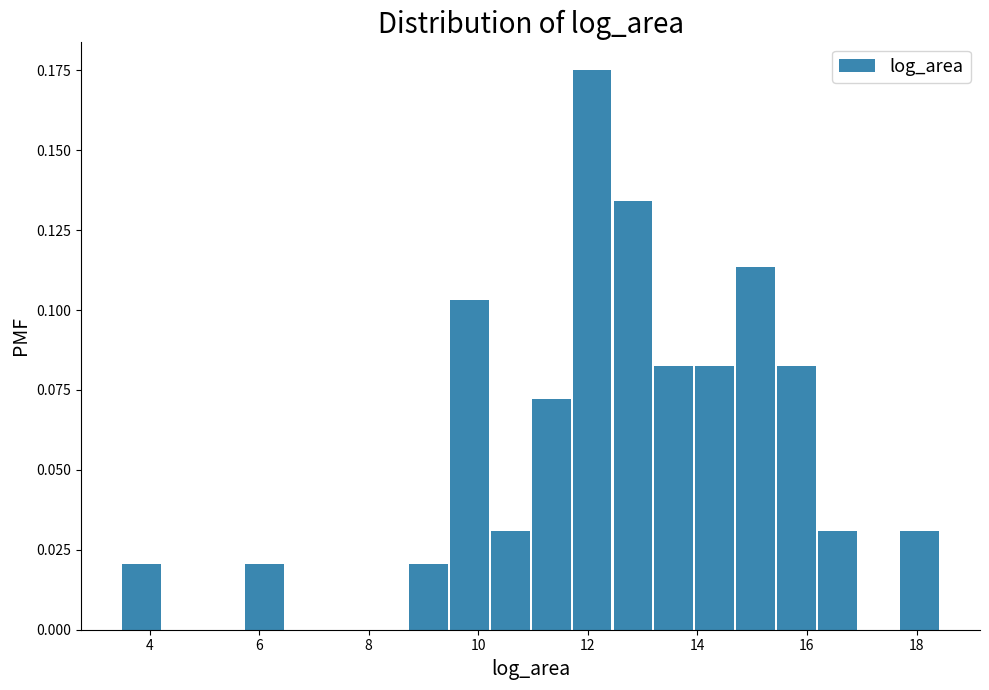

Read against the x-axis, roughly where is the centre of the tallest bar?

12.0